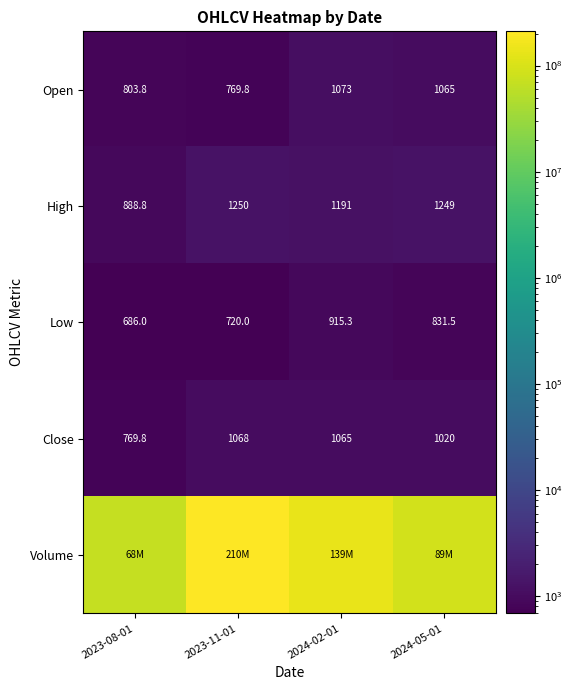

What is the difference between the highest and lowest values at 2024-05-01?

89169997.5